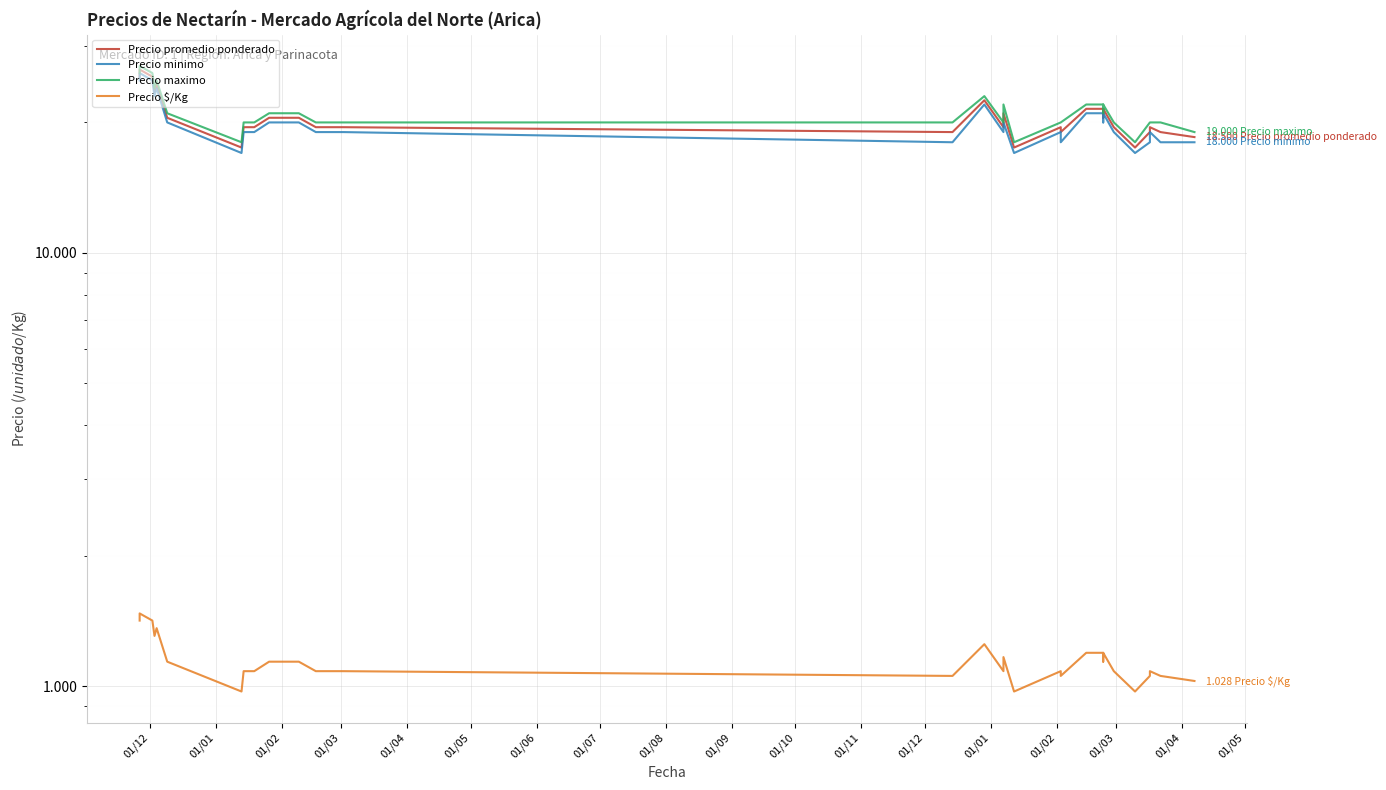

Where is the first local maximum for Precio promedio ponderado?

01/01